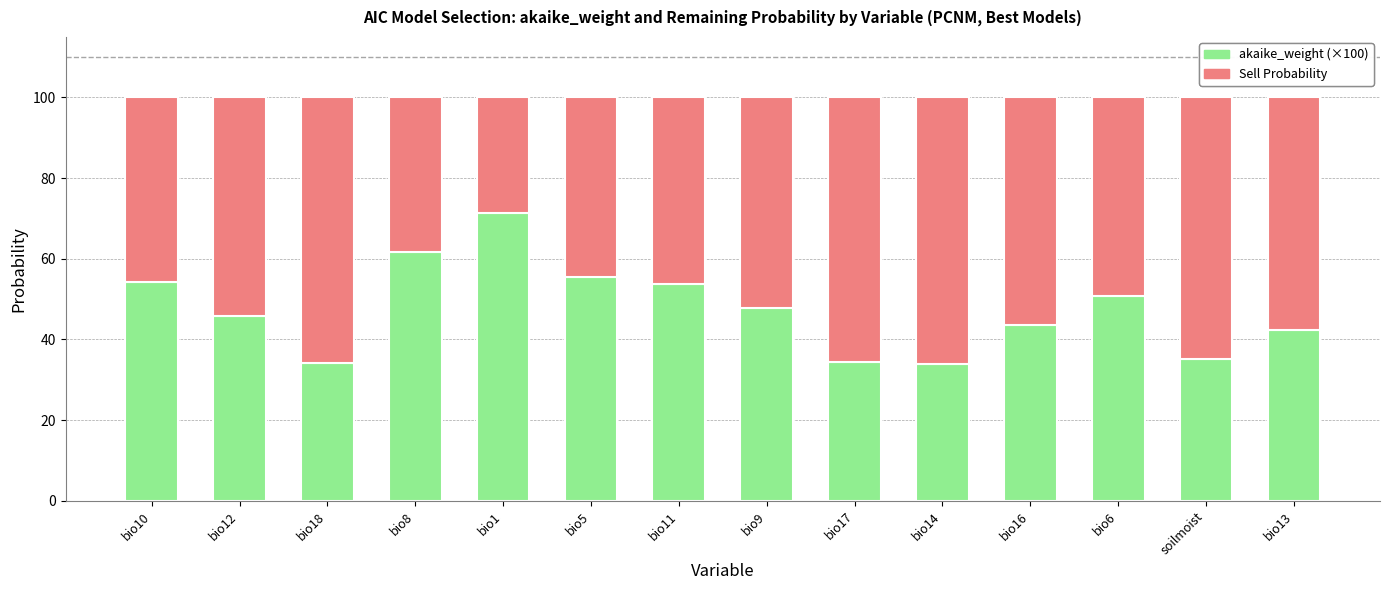

What is the total value across all series at bio12?

100.0